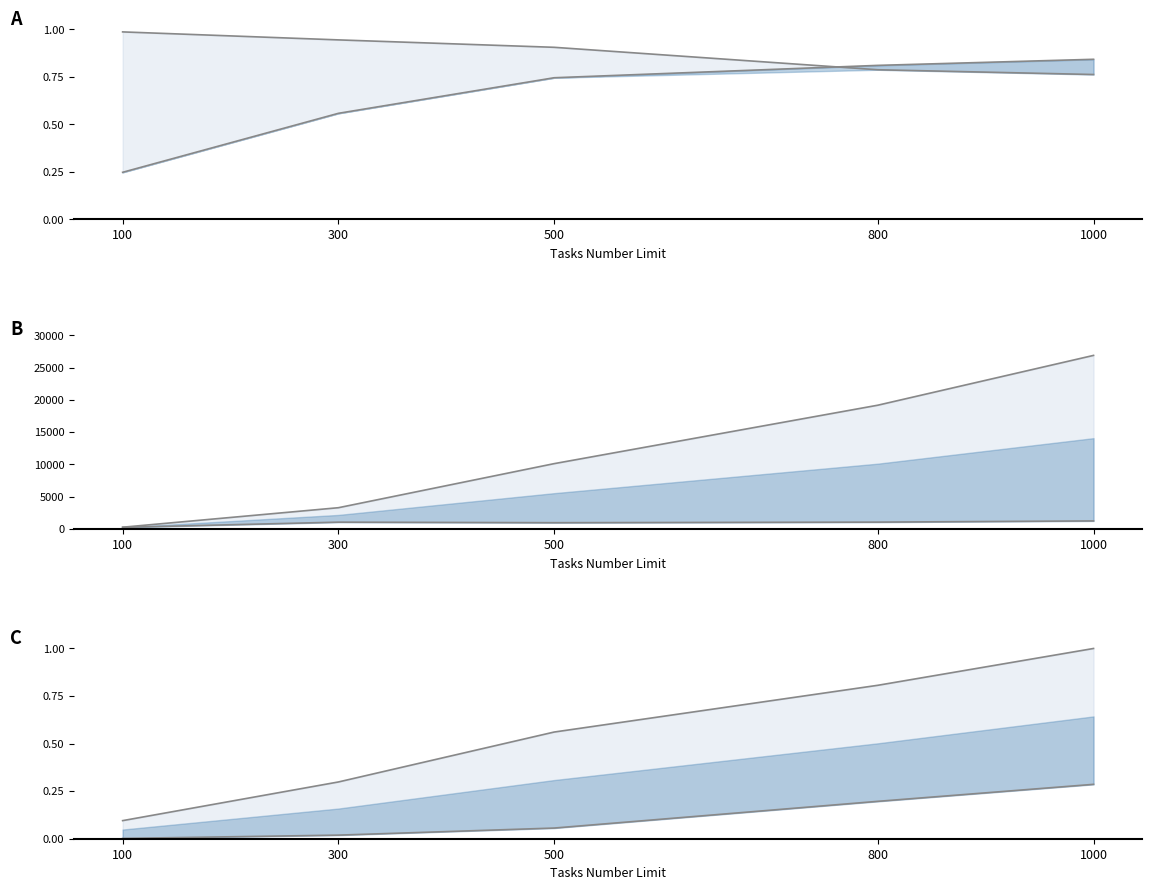

What is the average value of the Migration Number series?

936.4